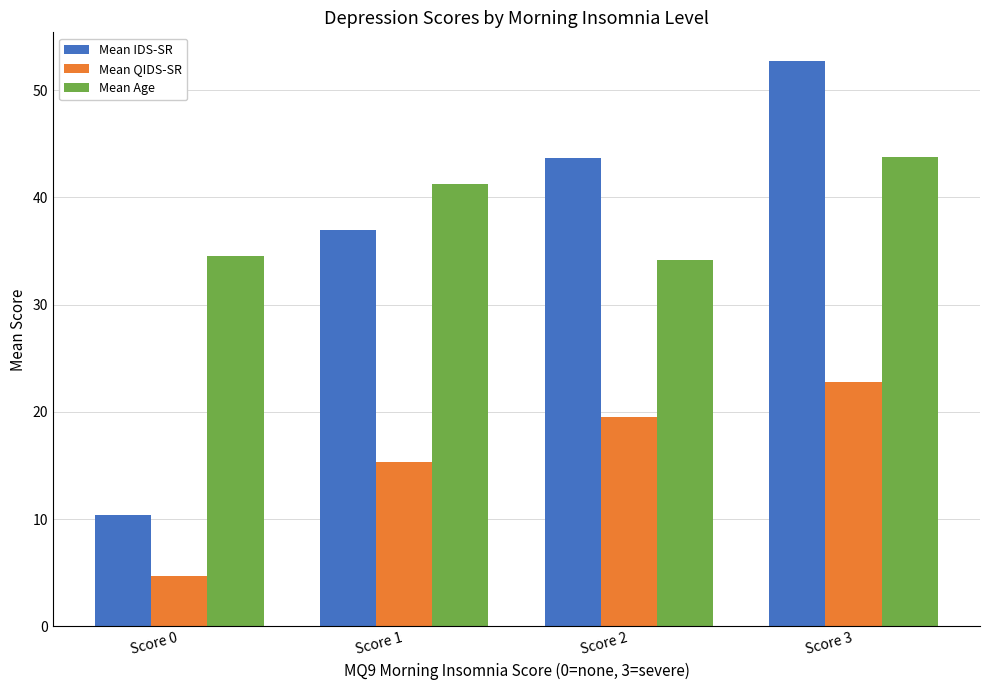

At which label is Mean IDS-SR closest to 31?

Score 1